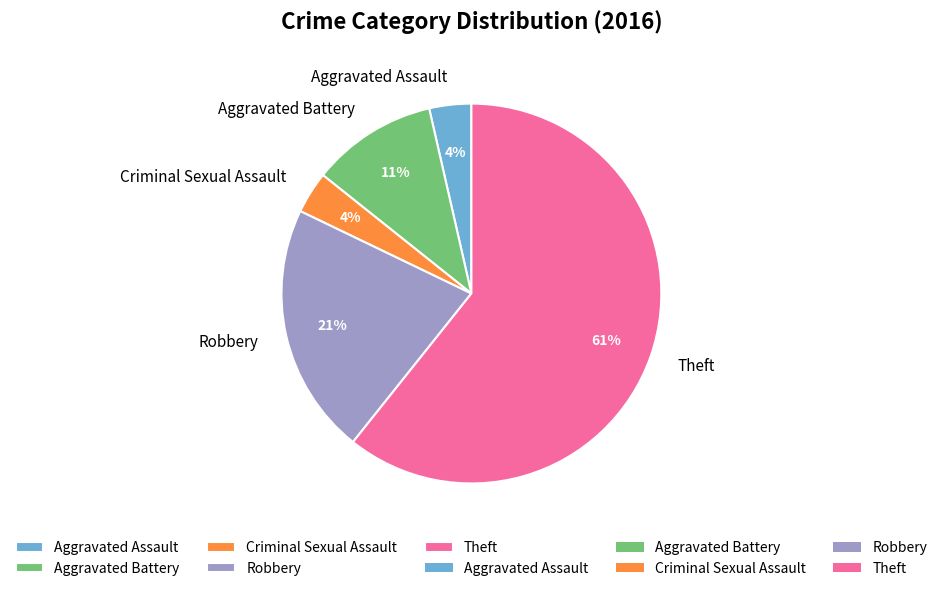

To the nearest percent, what is the combined percentage of Aggravated Assault and Robbery?

25%